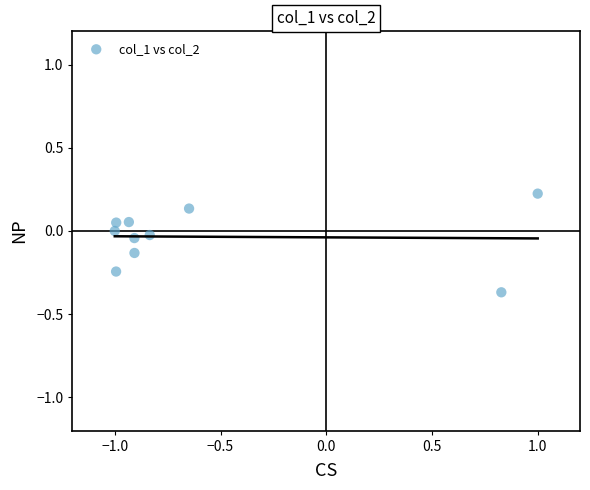

What is the range of X values (max minus min)?

2.0